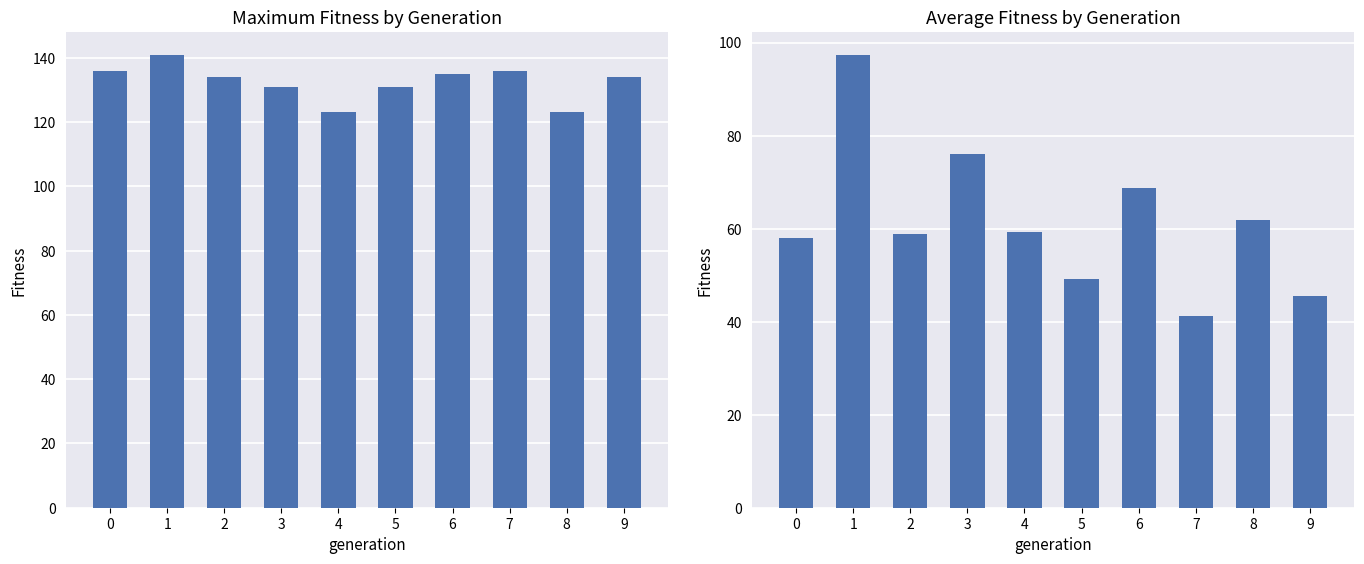

List the series in order of their peak value, highest first.

maximum_fitness, average_fitness